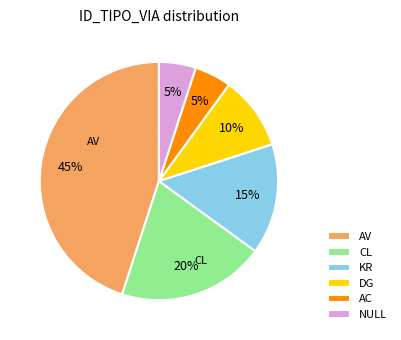

Is it true that DG is 10% of the pie?

True